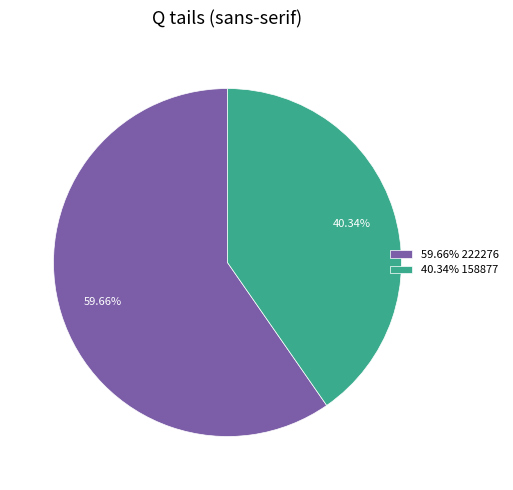

Rank the categories by value from lowest to highest.

40.34% 158877, 59.66% 222276